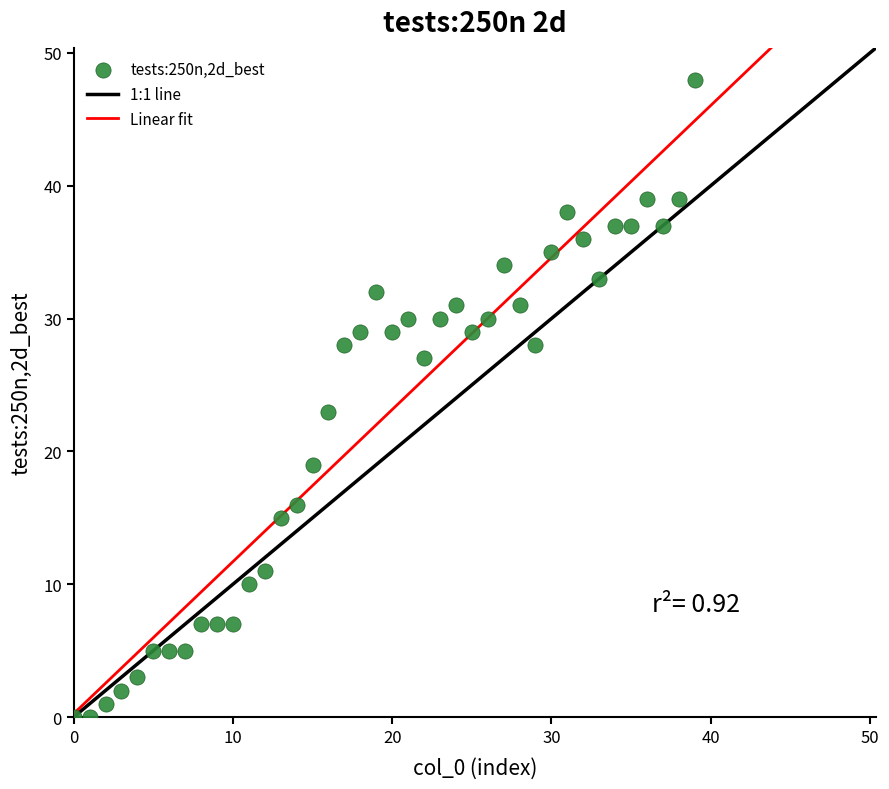

What Y value in the scatter plot is closest to 24?

23